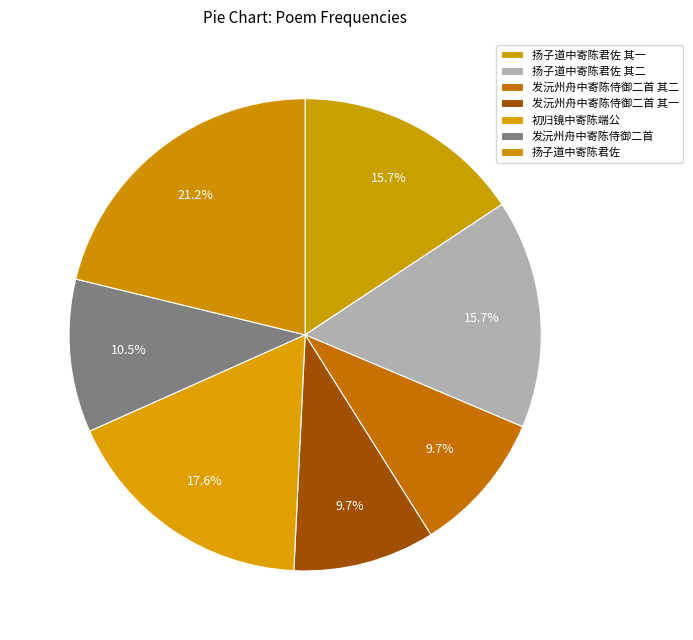

To the nearest percent, what percentage of the pie is 发沅州舟中寄陈侍御二首?

10%